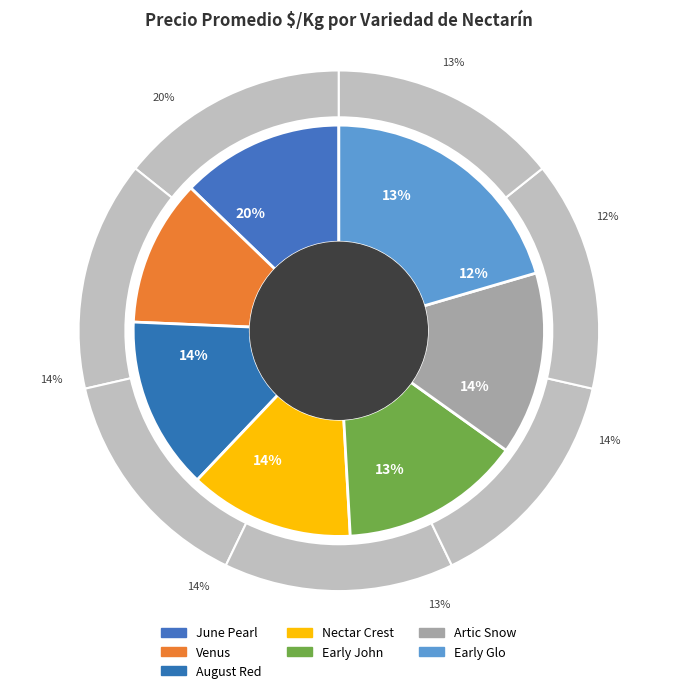

Is there a majority slice in this chart?

No